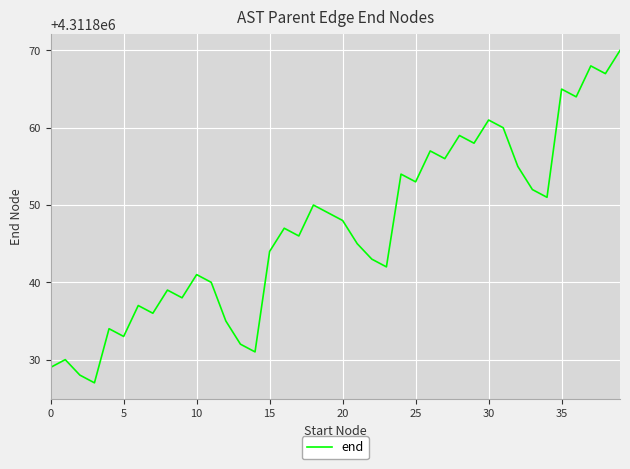

What is the smallest value displayed?

4311827